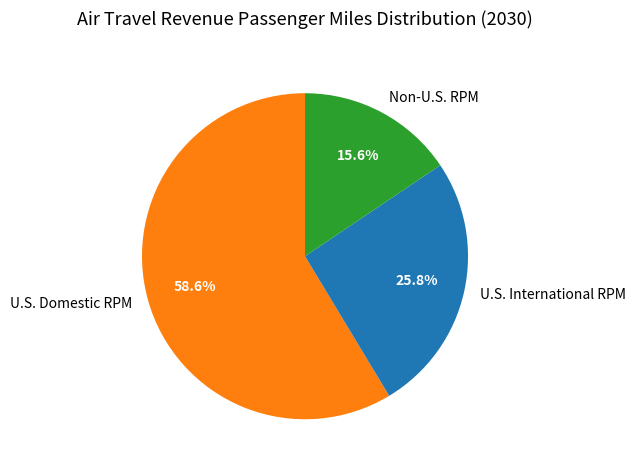

Does any single category account for the majority?

Yes